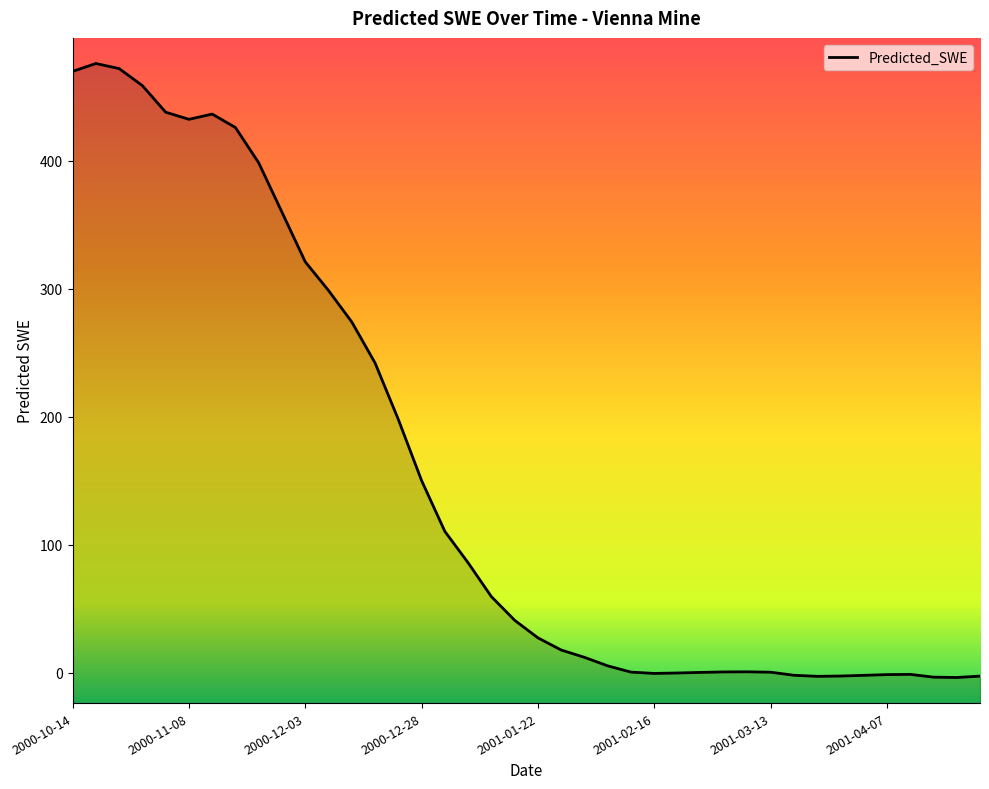

At which category does the data reach its first local peak?

2000-10-19